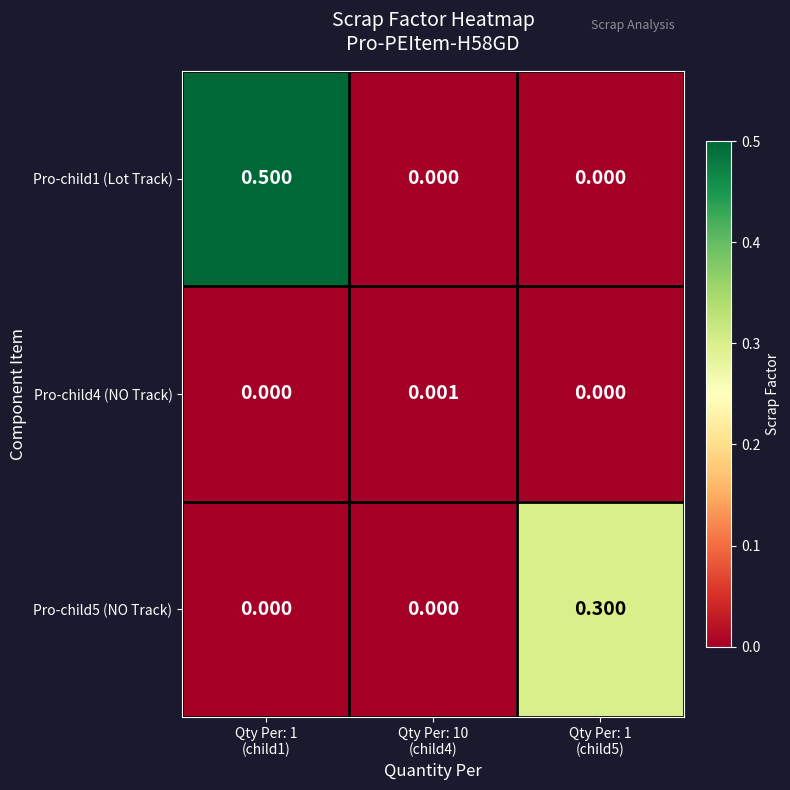

List the series in order of their peak value, highest first.

Pro-child1 (Lot Track), Pro-child5 (NO Track), Pro-child4 (NO Track)